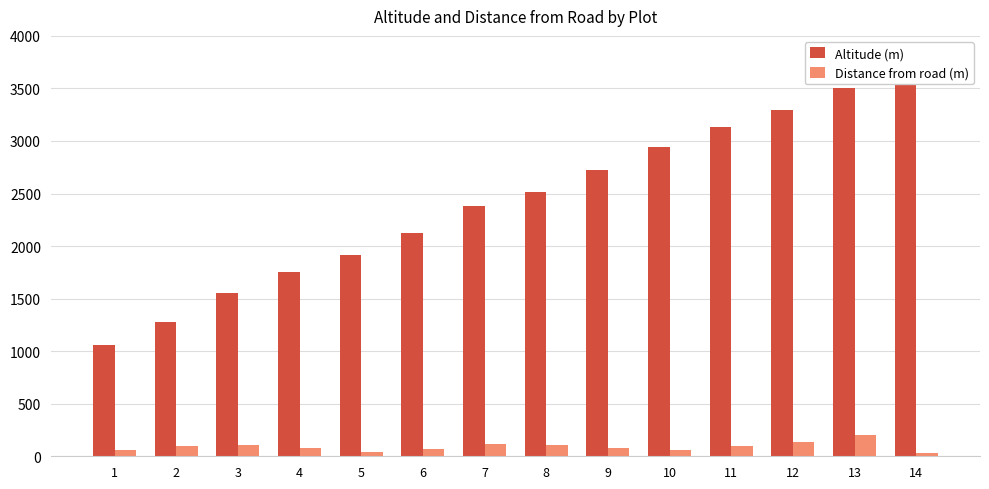

Which series changed the most between 4 and 12?

Altitude (m)